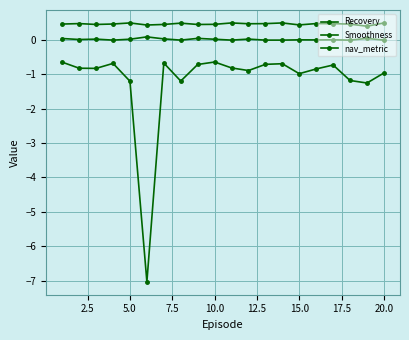

Reading left to right, extract all data points from this chart.

Recovery: 0.0	0.0	0.0	0.0	0.0	0.1	0.0	0.0	0.1	0.0	0.0	0.0	0.0	0.0	0.0	0.0	0.0	0.0	0.0	0.0
Smoothness: -0.6	-0.8	-0.8	-0.7	-1.2	-7.0	-0.7	-1.2	-0.7	-0.6	-0.8	-0.9	-0.7	-0.7	-1.0	-0.8	-0.7	-1.2	-1.2	-1.0
nav_metric: 0.5	0.5	0.5	0.5	0.5	0.4	0.5	0.5	0.5	0.5	0.5	0.5	0.5	0.5	0.4	0.5	0.5	0.5	0.4	0.5